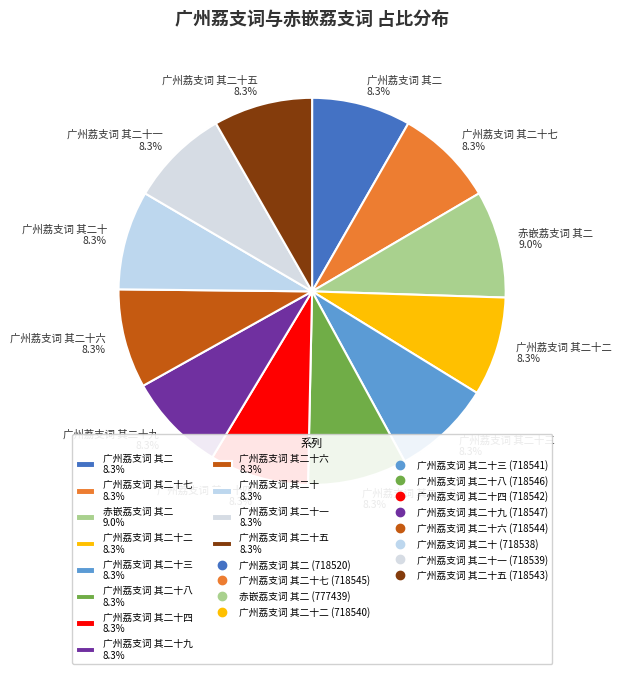

Which slice is the largest?

赤嵌荔支词 其二 9.0%